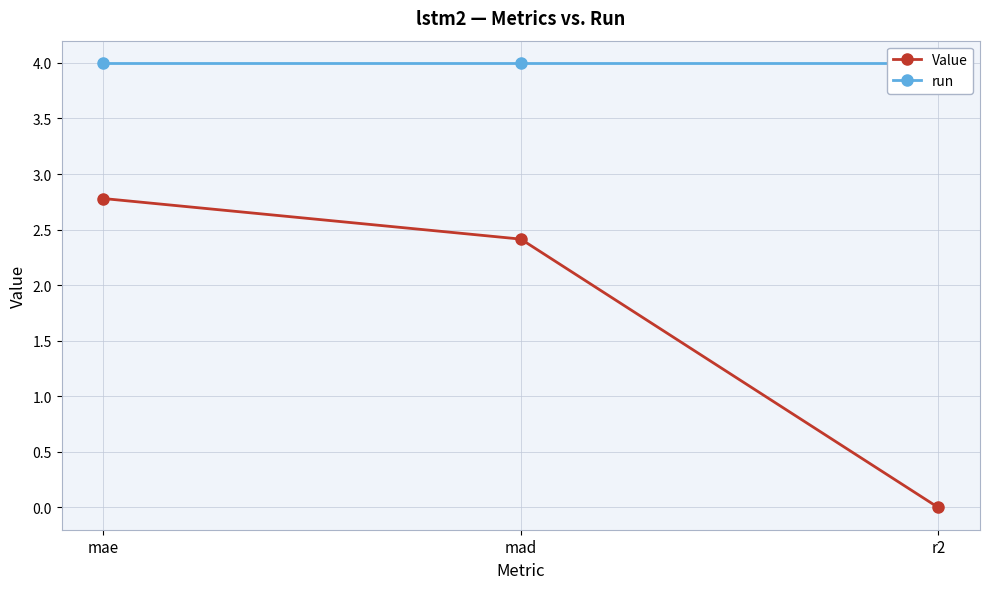

What is the difference between the Value values at mae and mad?

0.4